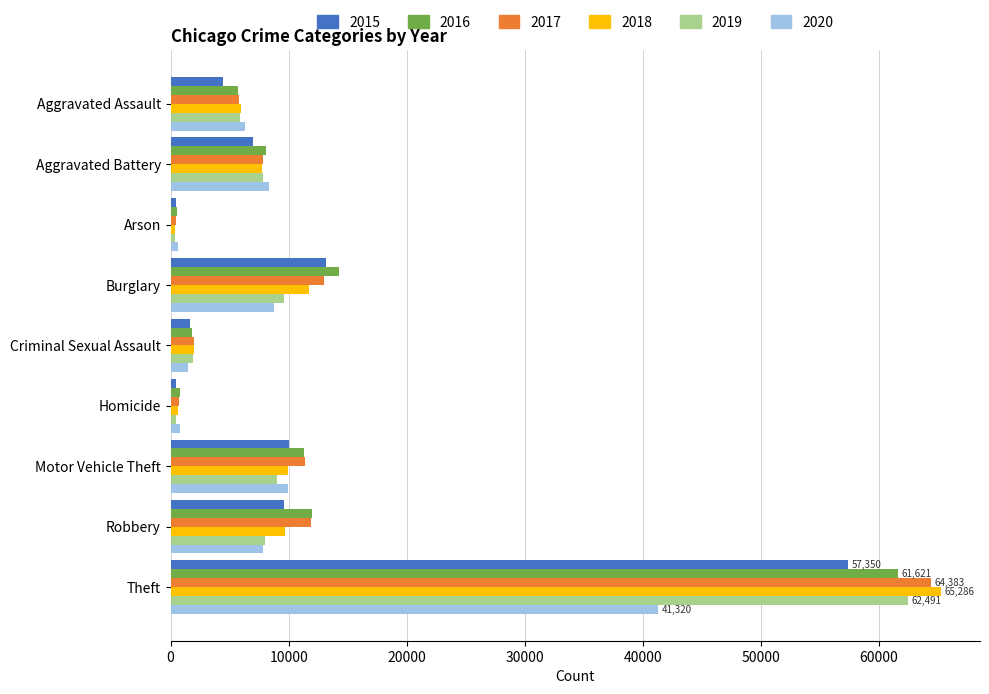

True or false: 2019 has a value of 498 at Homicide.

True